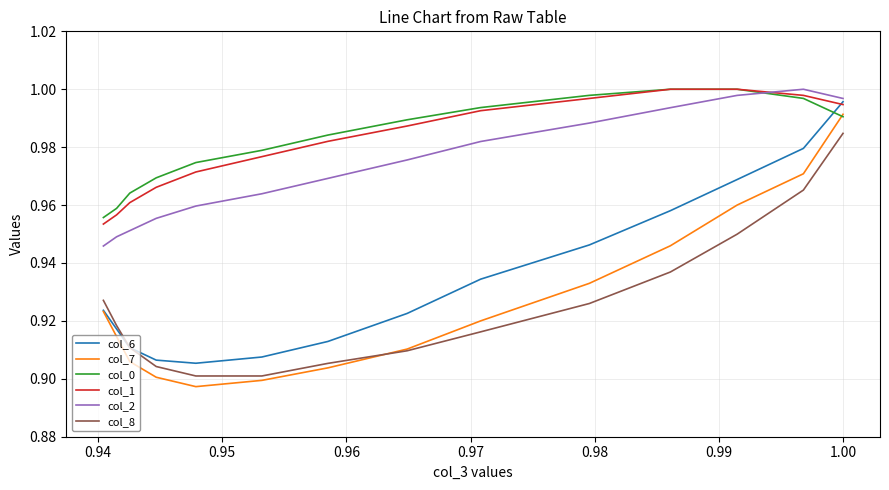

At how many categories does at least one series exceed 0?

14